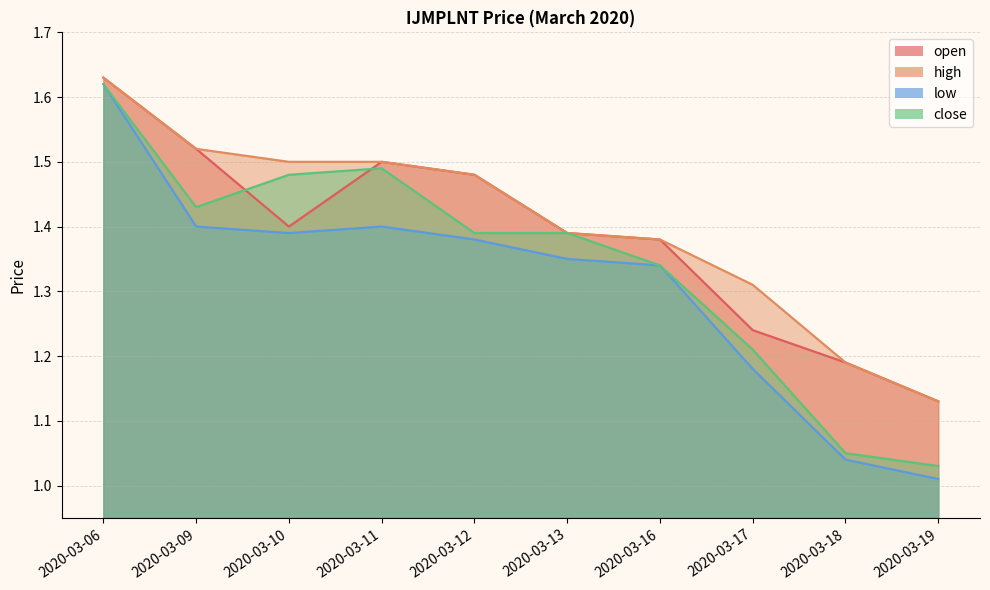

What is the difference between the high values at 2020-03-19 and 2020-03-18?

0.1